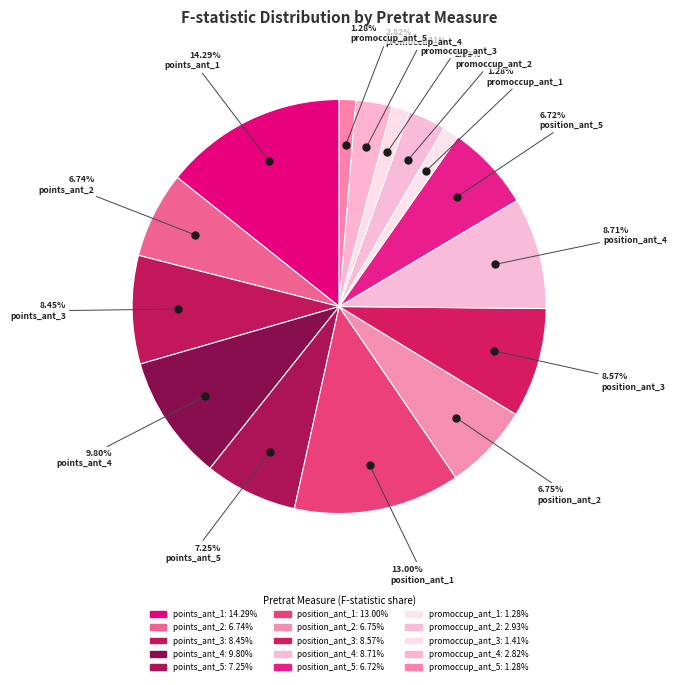

Which category has the smallest portion of the pie?

promoccup_ant_1